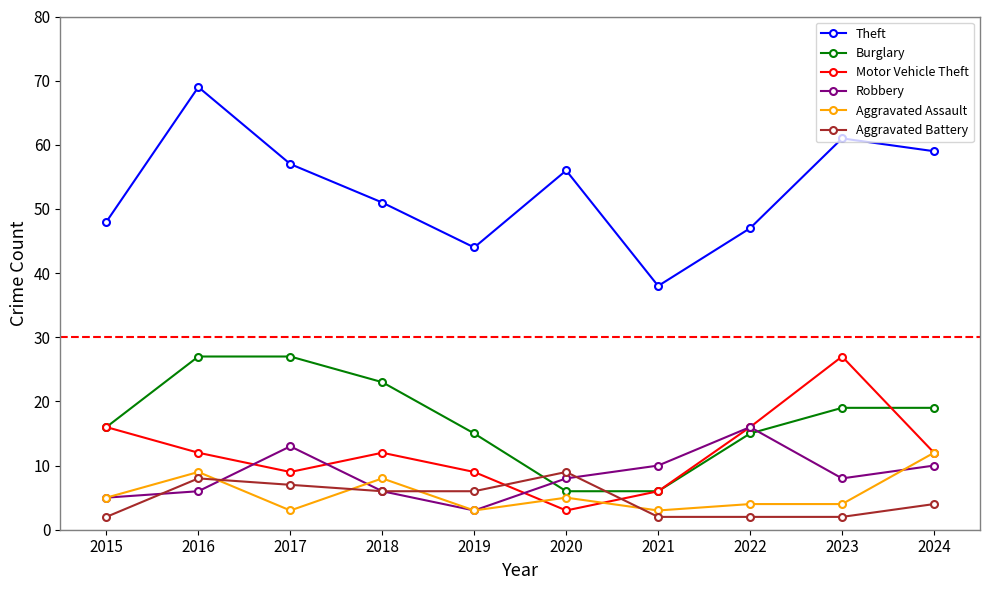

The Burglary series shows 6 at 2020. True or false?

True